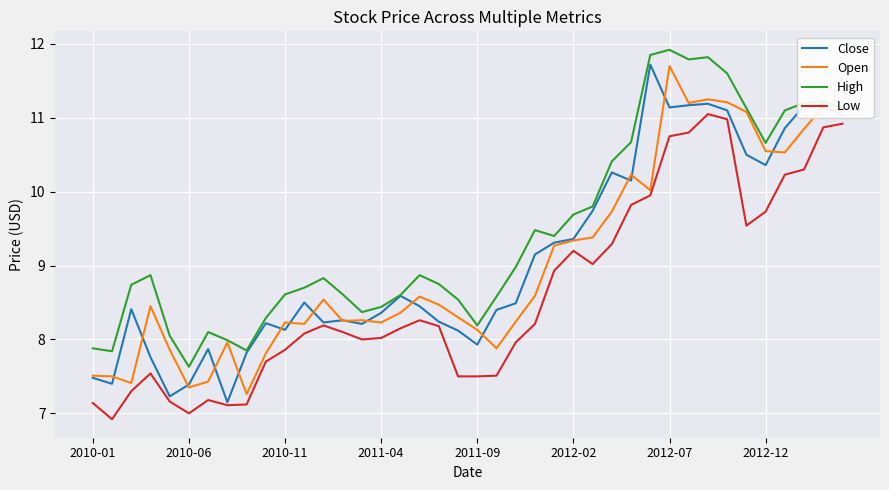

Which series has the largest total across all categories?

High